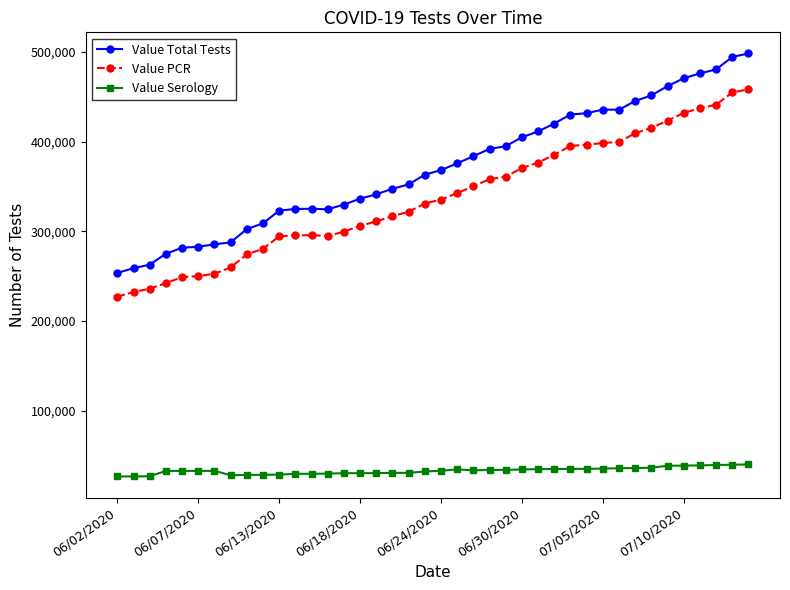

Count the number of categories in the chart.

40